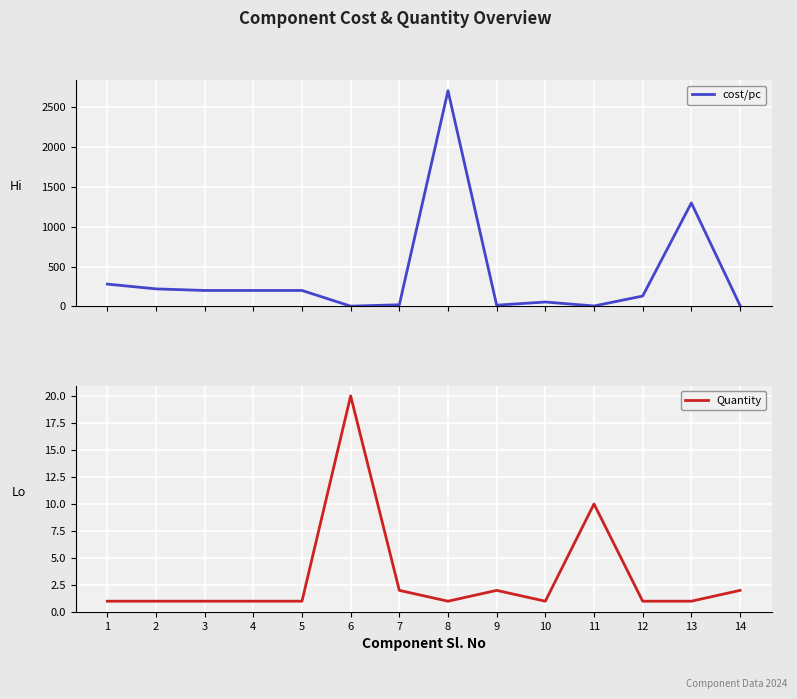

Count the number of categories in the chart.

14